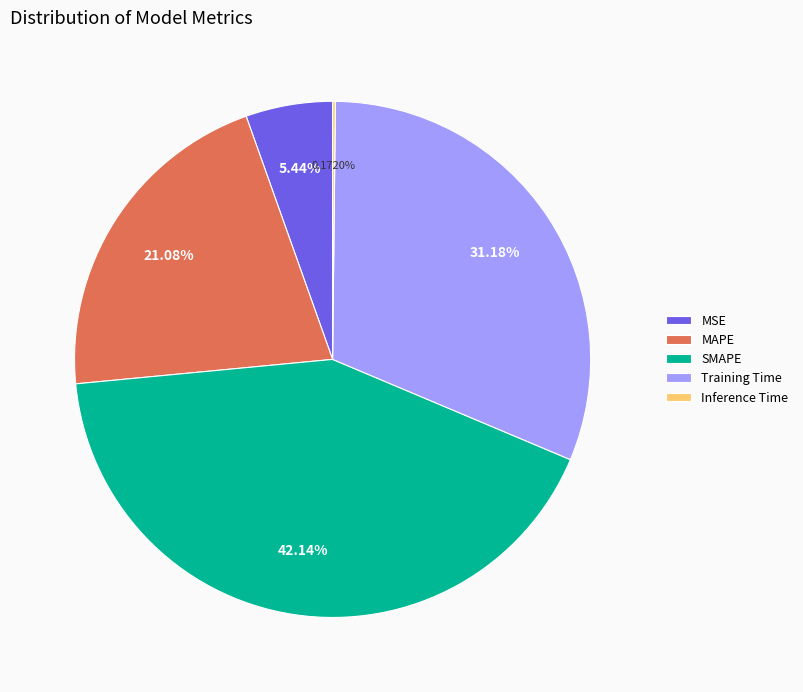

What is the ratio of the value at MSE to the value at MAPE?

0.3